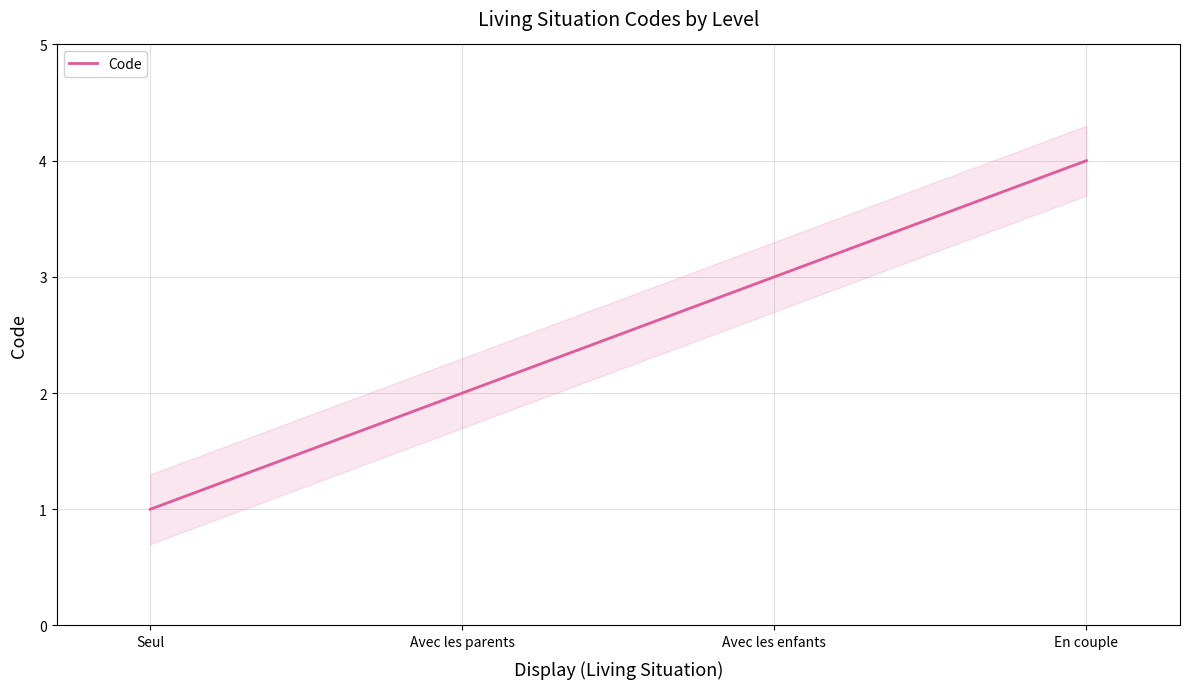

What is the label of the 2nd point from the right?

Avec les enfants